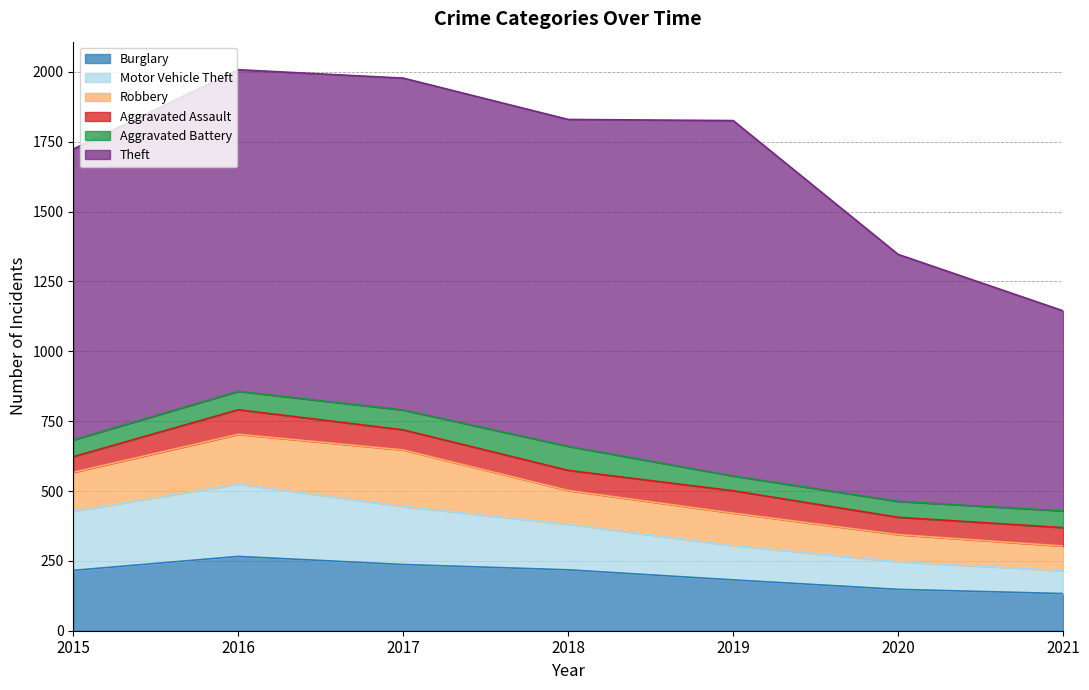

Which category has the highest value in the Aggravated Battery series?

2018